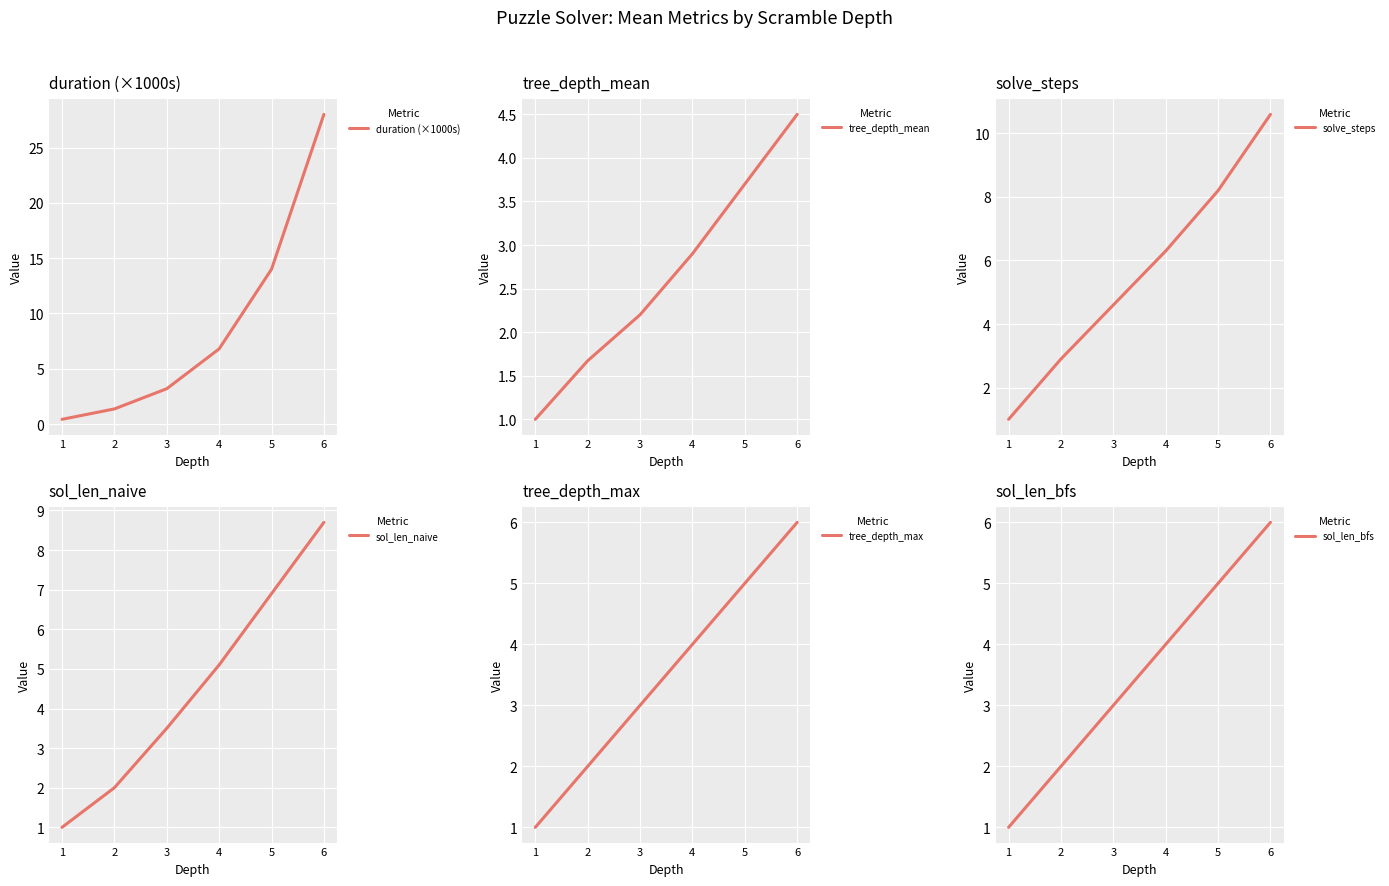

At which label is tree_depth_max closest to 3?

3